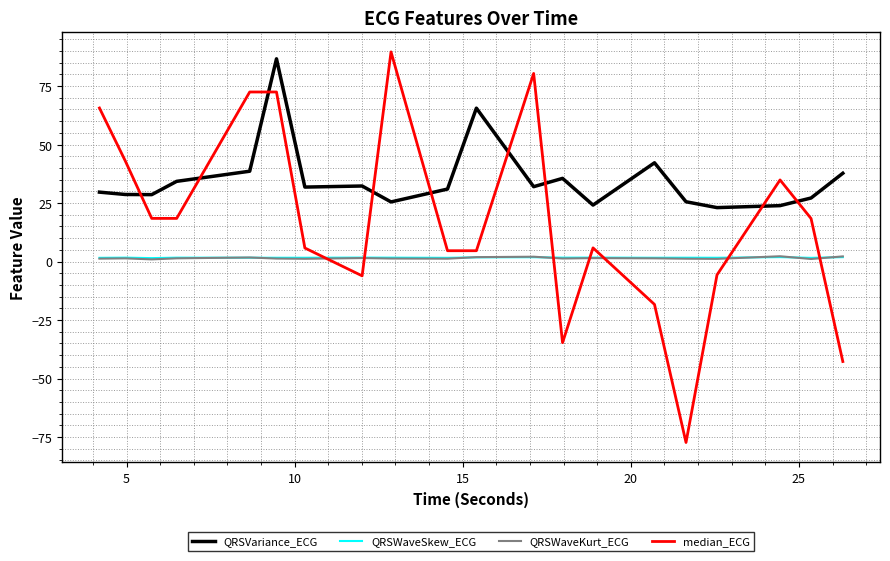

True or false: QRSVariance_ECG and QRSWaveKurt_ECG cross at least once.

False